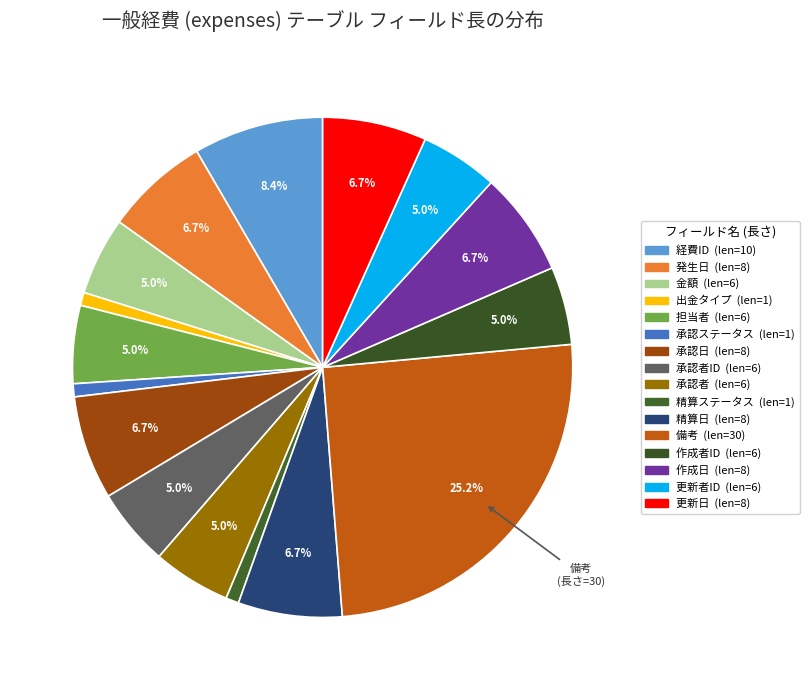

How many segments does this pie chart have?

16